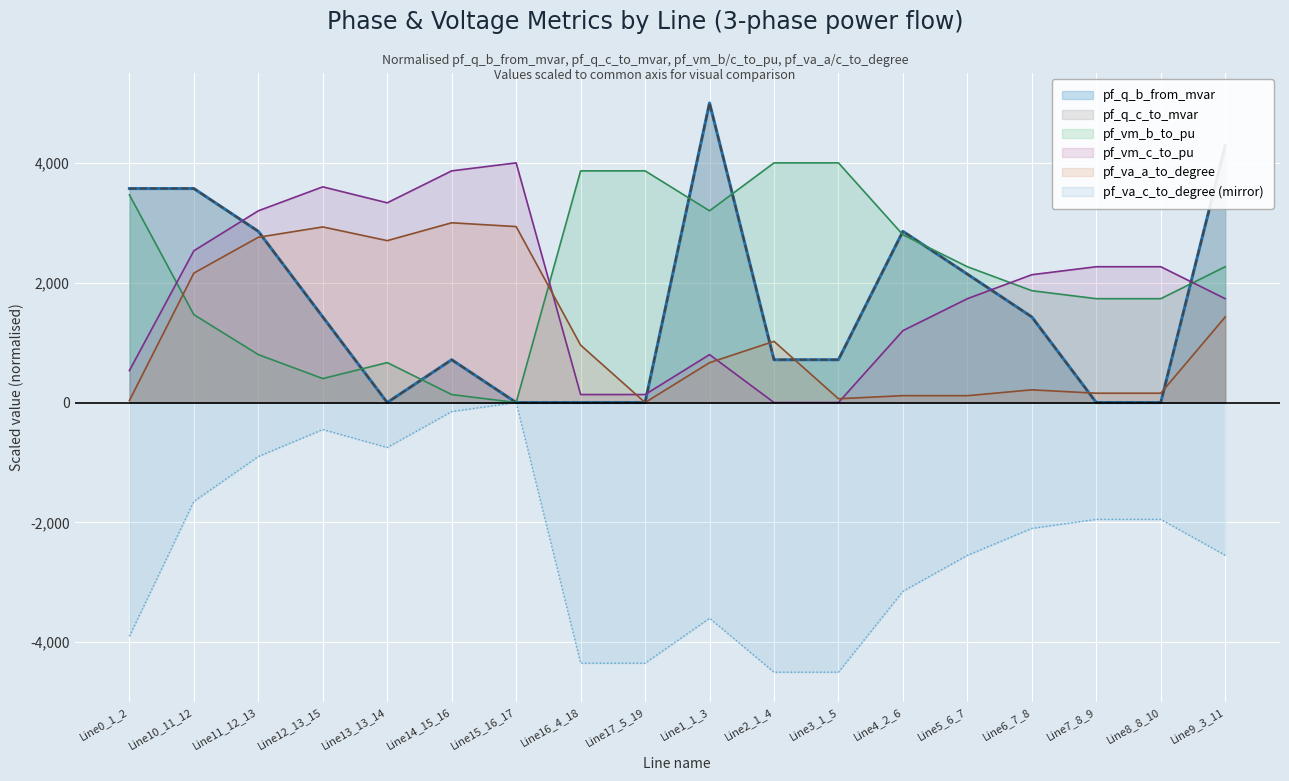

Reading left to right, what are all the values shown in this chart?

pf_q_b_from_mvar: 3571.4	3571.4	2857.1	1428.6	0.0	714.3	0.0	0.0	0.0	5000.0	714.3	714.3	2857.1	2142.9	1428.6	0.0	0.0	4285.7
pf_q_c_to_mvar: 3571.4	3571.4	2857.1	1428.6	0.0	714.3	0.0	0.0	0.0	5000.0	714.3	714.3	2857.1	2142.9	1428.6	0.0	0.0	4285.7
pf_vm_b_to_pu: 3466.7	1466.7	800.0	400.0	666.7	133.3	0.0	3866.7	3866.7	3200.0	4000.0	4000.0	2800.0	2266.7	1866.7	1733.3	1733.3	2266.7
pf_vm_c_to_pu: 533.3	2533.3	3200.0	3600.0	3333.3	3866.7	4000.0	133.3	133.3	800.0	0.0	0.0	1200.0	1733.3	2133.3	2266.7	2266.7	1733.3
pf_va_a_to_degree: 33.0	2160.8	2758.5	2930.8	2702.1	3000.0	2936.8	958.2	0.0	665.5	1021.4	63.2	115.0	114.2	212.0	155.6	155.6	1428.0
pf_va_c_to_degree: -3900.0	-1650.0	-900.0	-450.0	-750.0	-150.0	-0.0	-4350.0	-4350.0	-3600.0	-4500.0	-4500.0	-3150.0	-2550.0	-2100.0	-1950.0	-1950.0	-2550.0